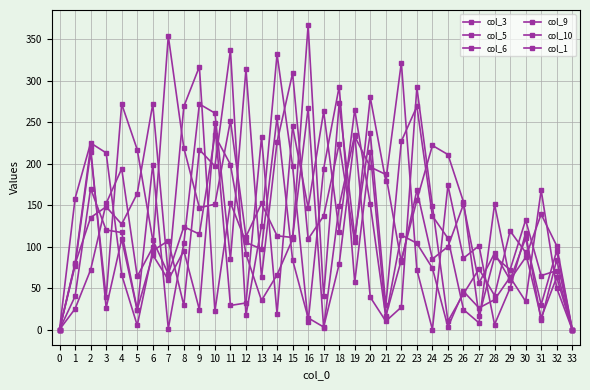

What is the difference between the col_9 values at 30 and 28?

5